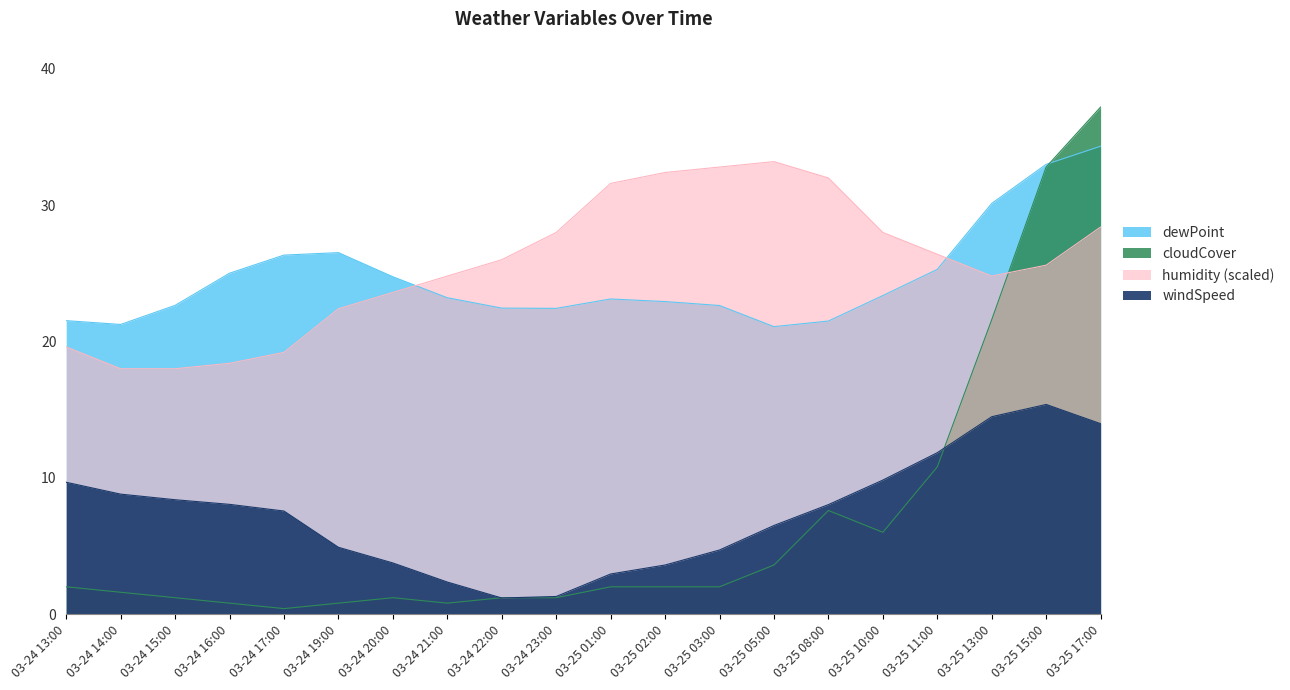

What is the greatest value displayed?

37.2